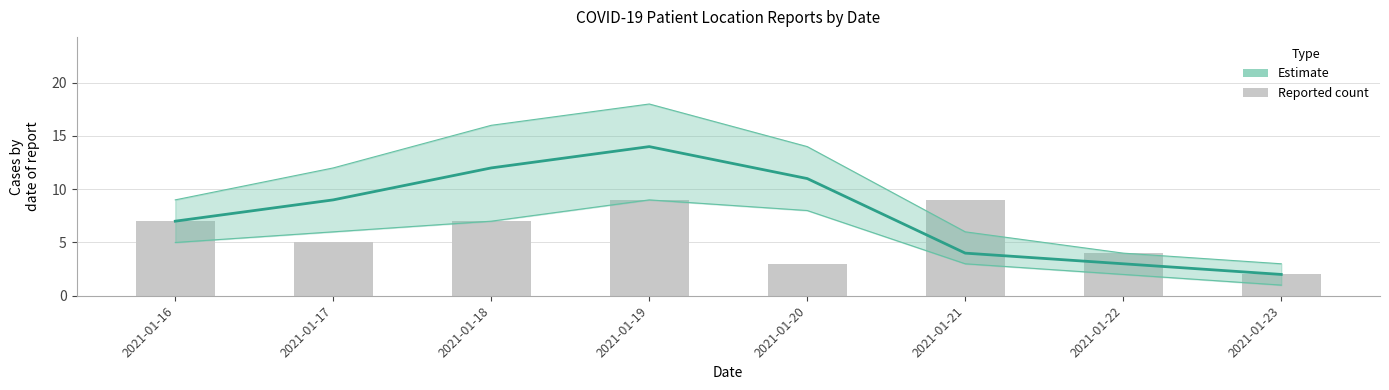

What is the greatest value displayed?

14